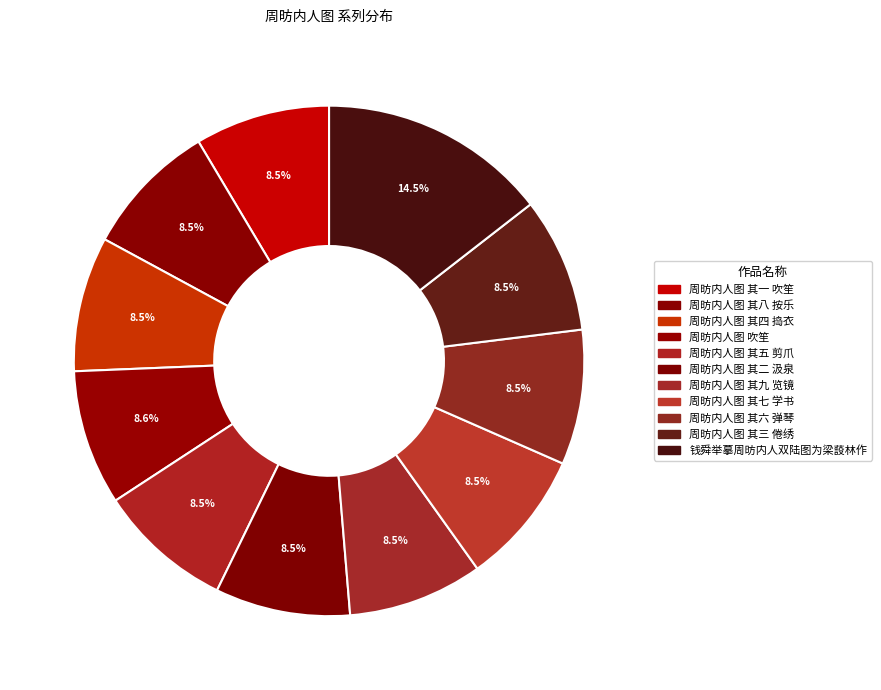

How many slices are in this pie chart?

11